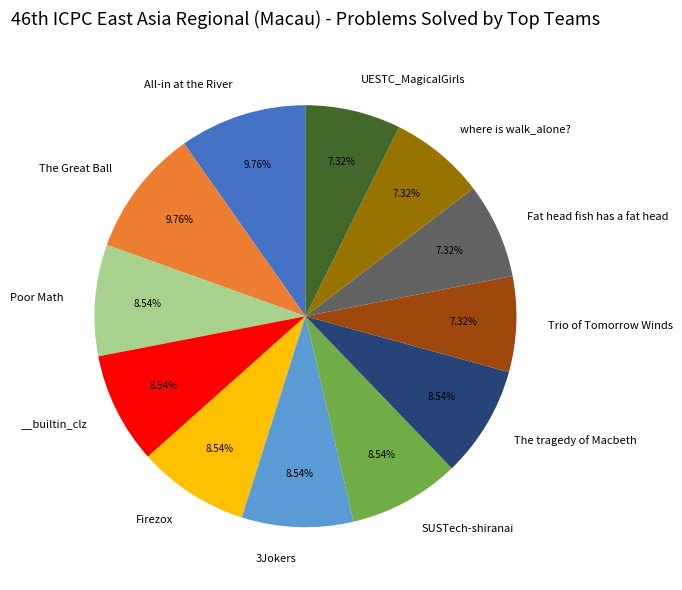

How many segments does this pie chart have?

12